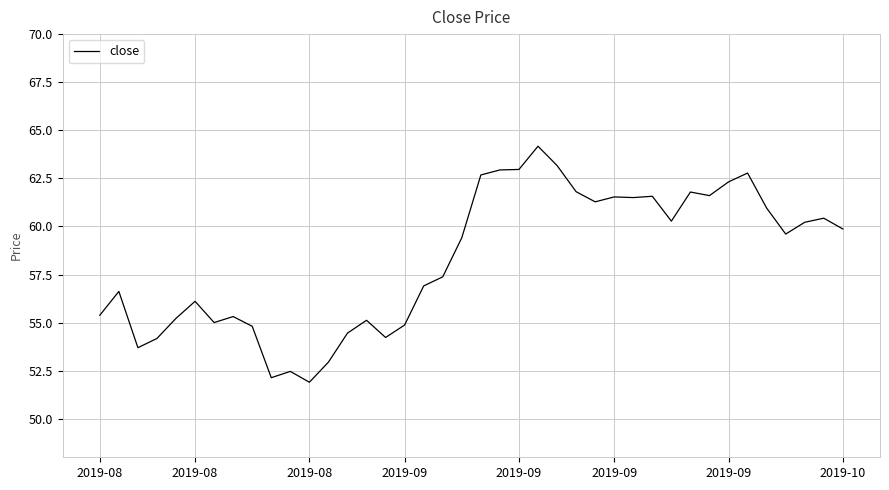

What is the greatest value displayed?

64.2